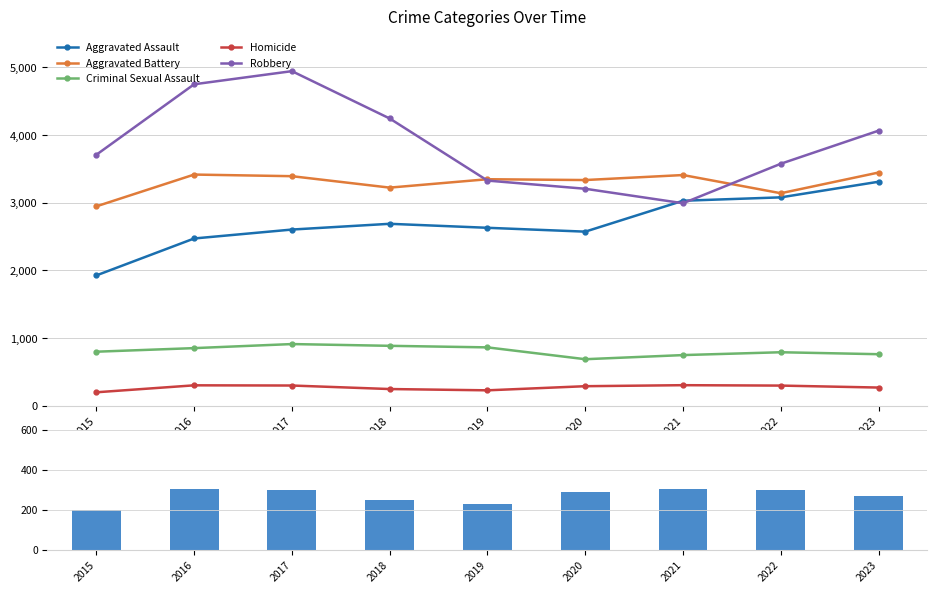

What is the total value across all series at 2015?

9579